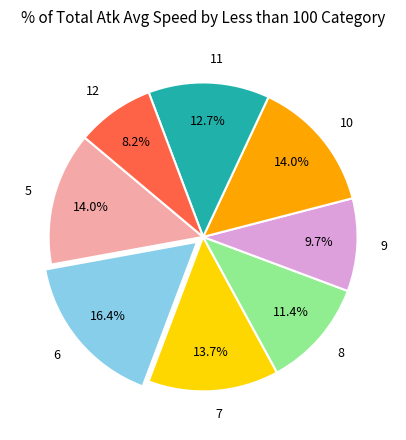

Is the sum of 12 and 11 greater than half?

No